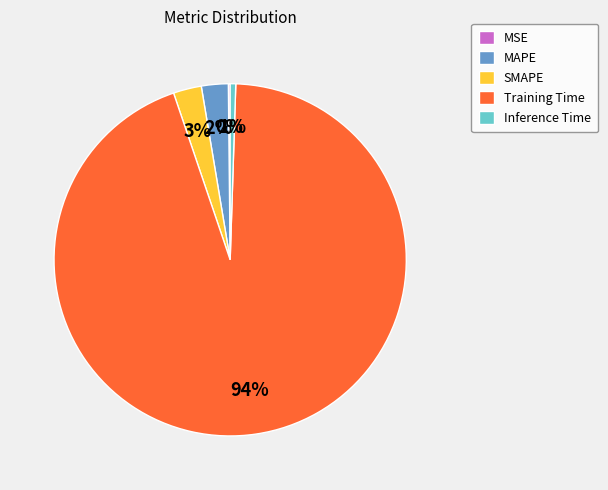

True or false: Inference Time accounts for 1% of the total.

True